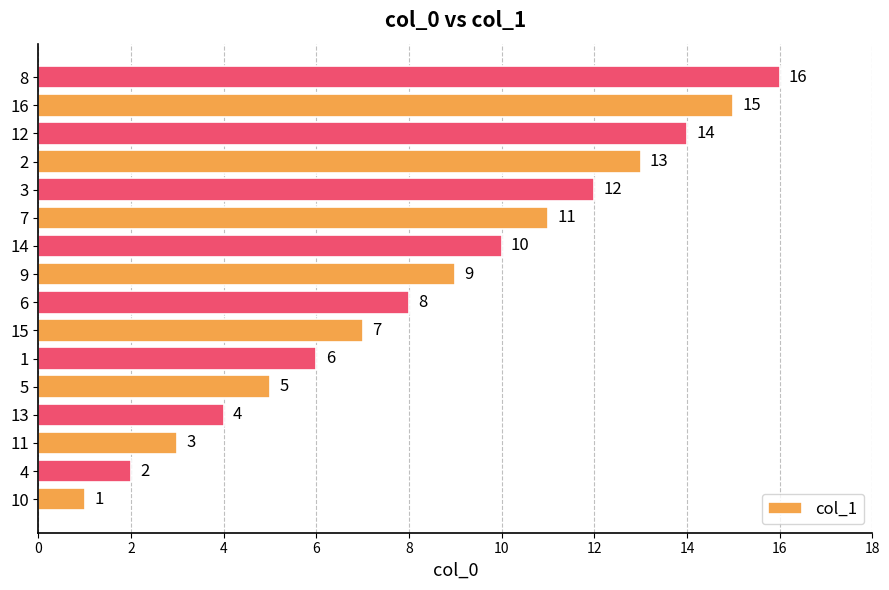

Where is the data nearest to the value 8?

6